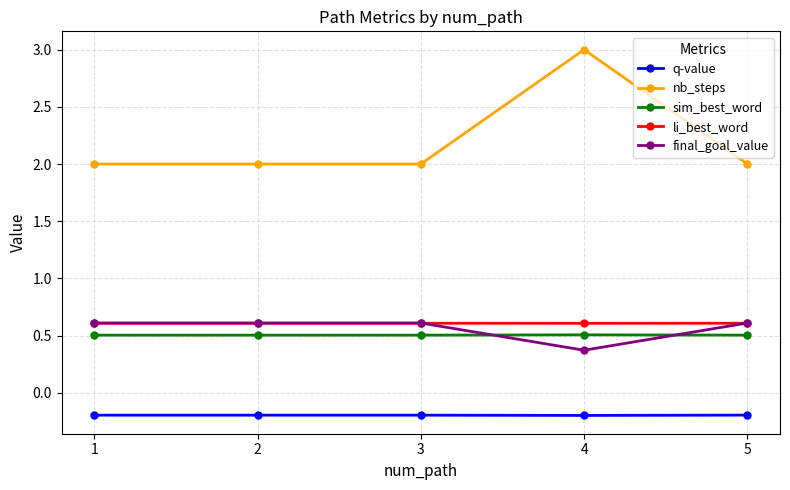

Reading left to right, transcribe all the data shown in this chart.

q-value: 1=-0.2	2=-0.2	3=-0.2	4=-0.2	5=-0.2
nb_steps: 1=2.0	2=2.0	3=2.0	4=3.0	5=2.0
sim_best_word: 1=0.5	2=0.5	3=0.5	4=0.5	5=0.5
li_best_word: 1=0.6	2=0.6	3=0.6	4=0.6	5=0.6
final_goal_value: 1=0.6	2=0.6	3=0.6	4=0.4	5=0.6